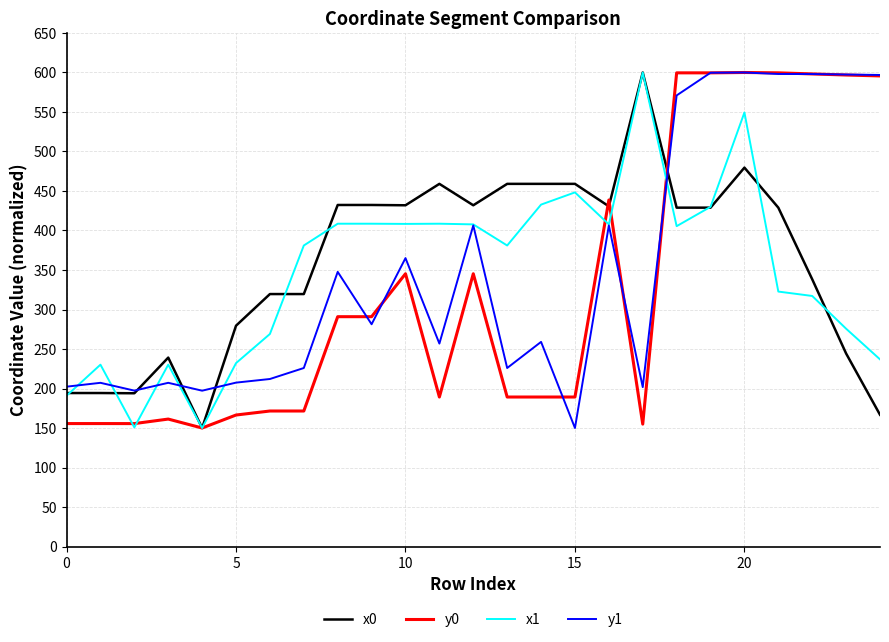

What is the maximum value for x0?

600.0